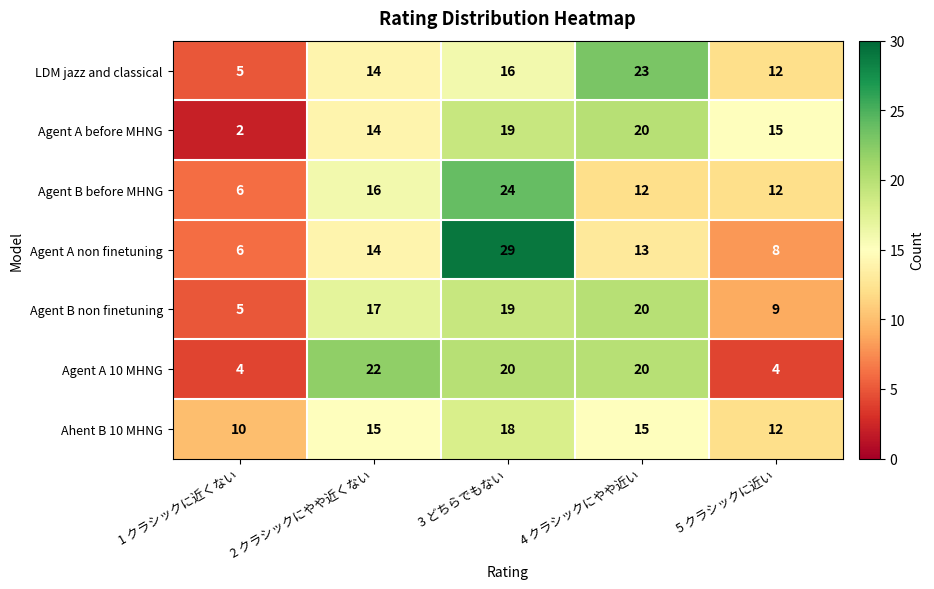

Which category has the lowest value across all series?

1 クラシックに近くない